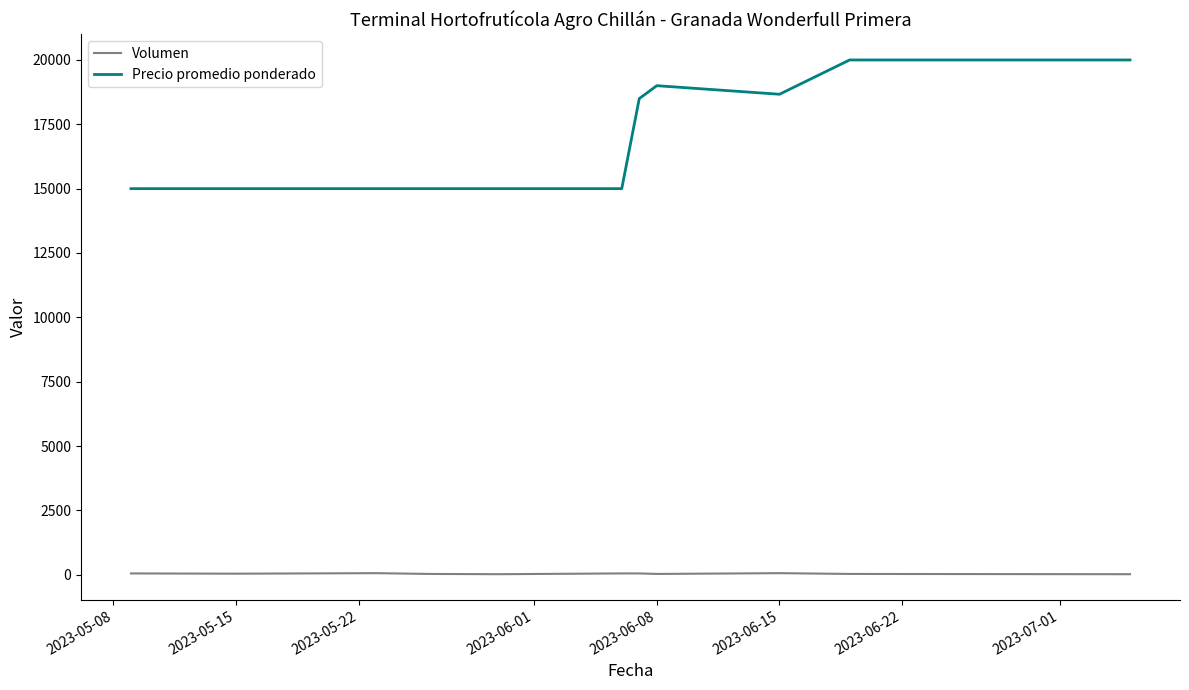

List the series in order of their peak value, lowest first.

Volumen, Precio promedio ponderado